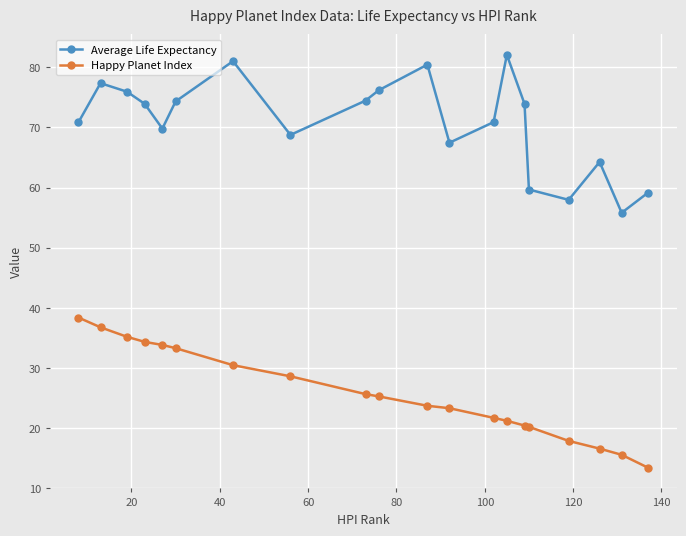

Does the chart have visible grid lines?

Yes